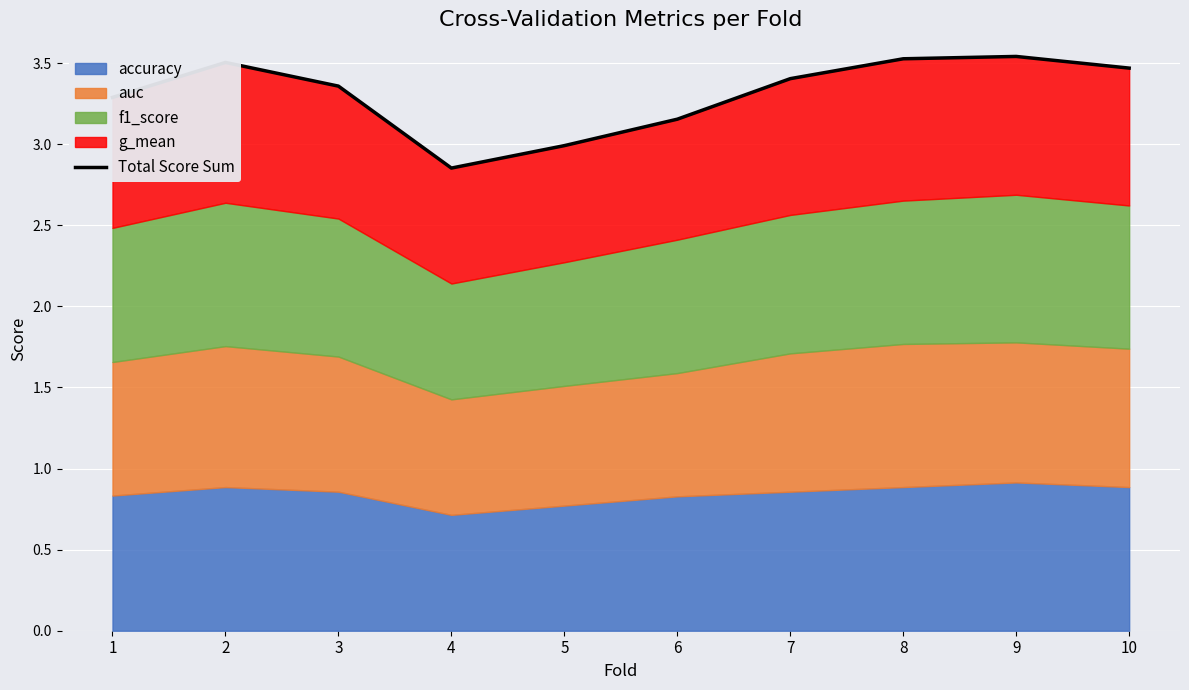

Reading right to left, transcribe all the data shown in this chart.

10=3.5	9=3.5	8=3.5	7=3.4	6=3.2	5=3.0	4=2.9	3=3.4	2=3.5	1=3.3